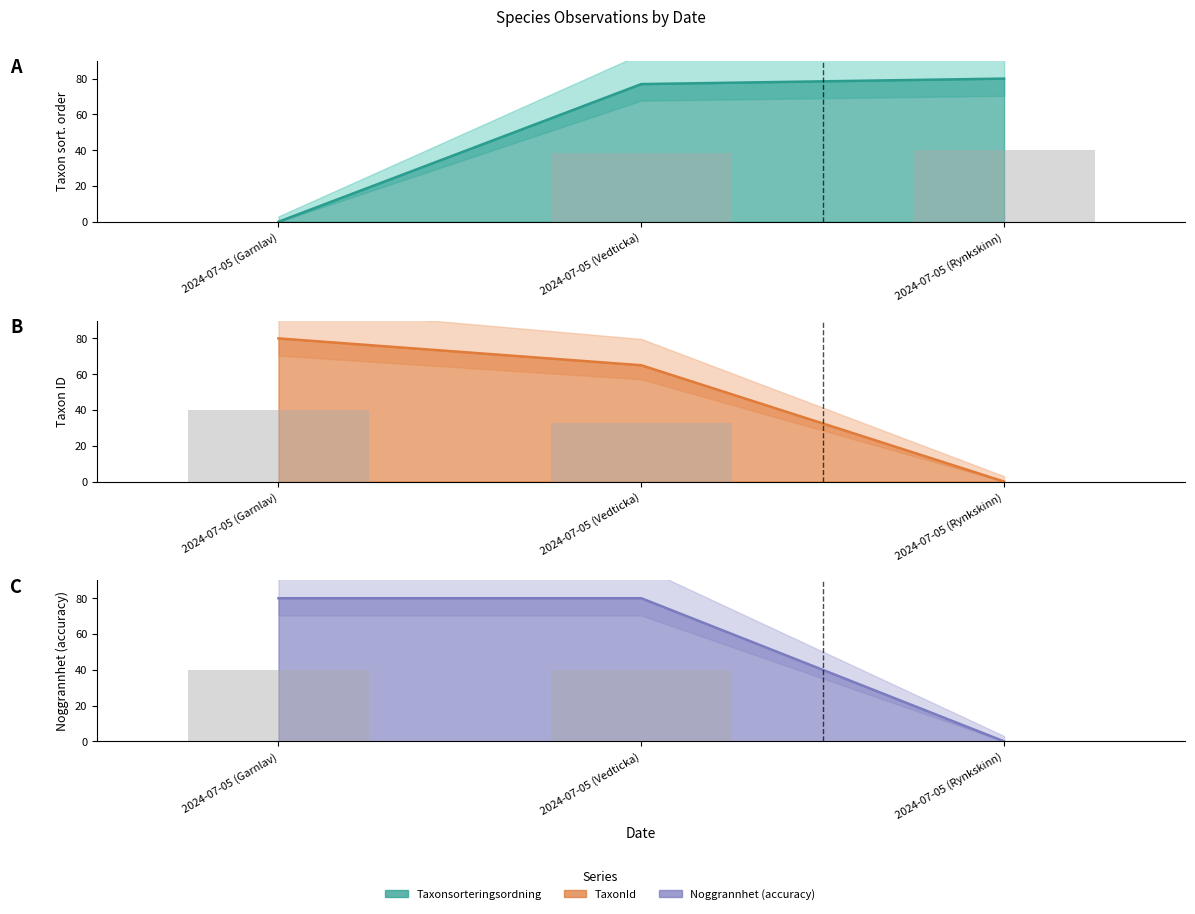

How many TaxonId (bars) values are between 0 and 40?

3